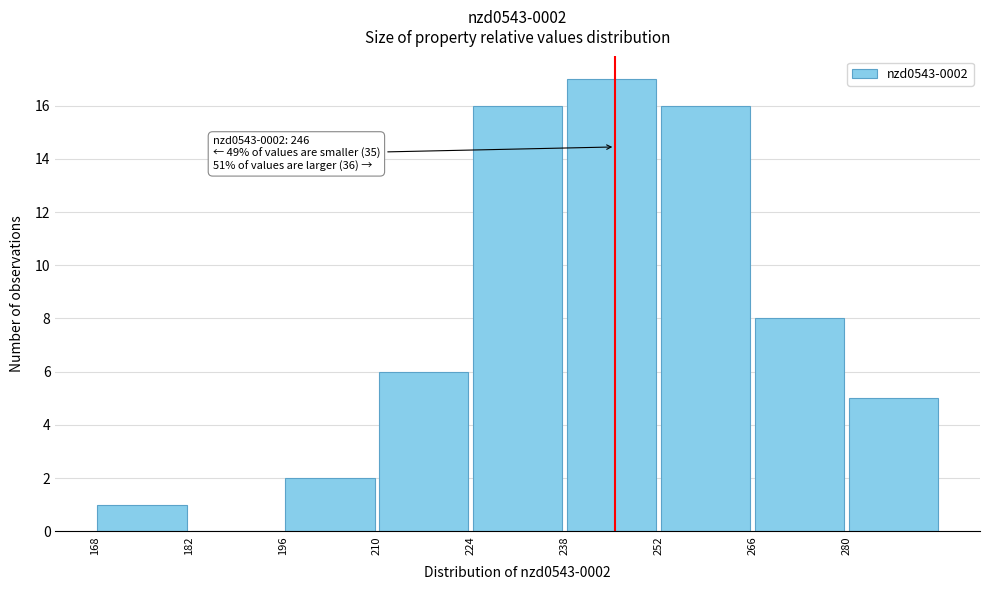

Which range on the x-axis has the tallest bar?

238 to 252